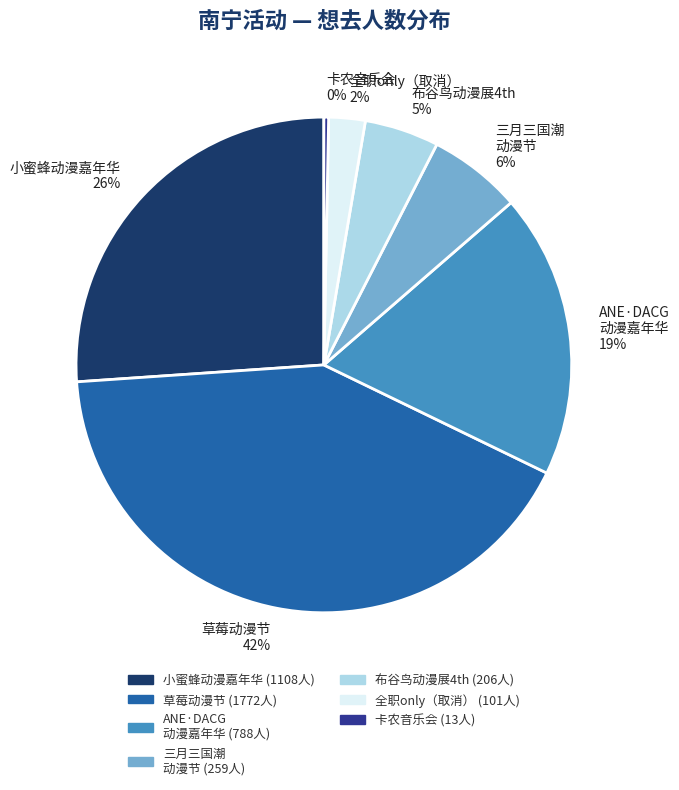

Which has a higher value, 卡农音乐会 or 全职only（取消）?

全职only（取消）